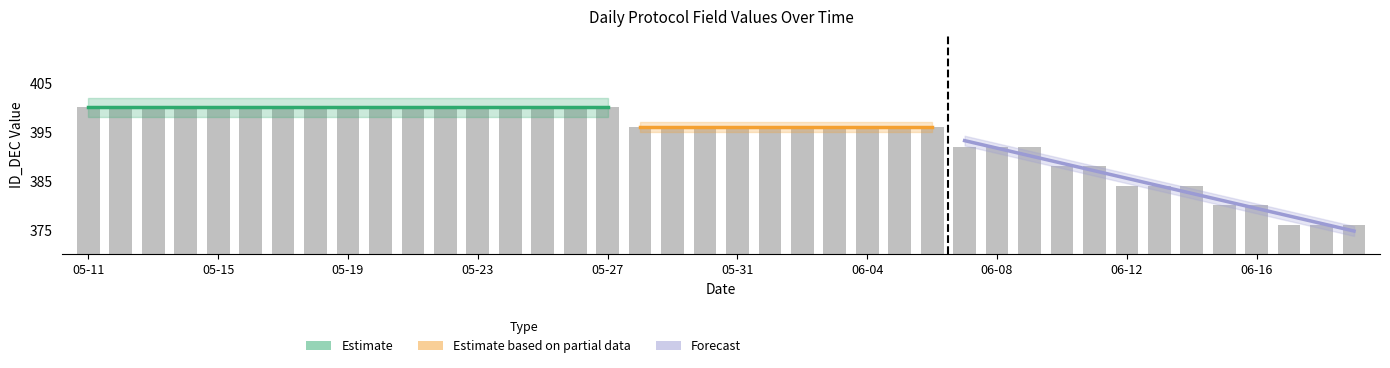

What is the label of the 16th bar from the right?

2025-06-04